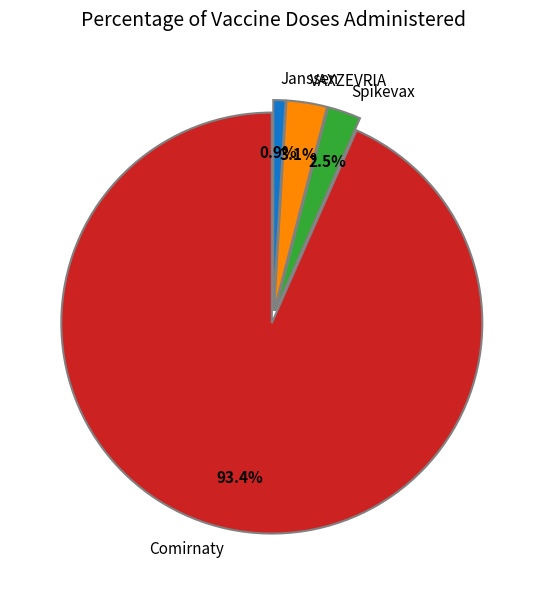

Is there any slice that represents more than half of the pie?

Yes